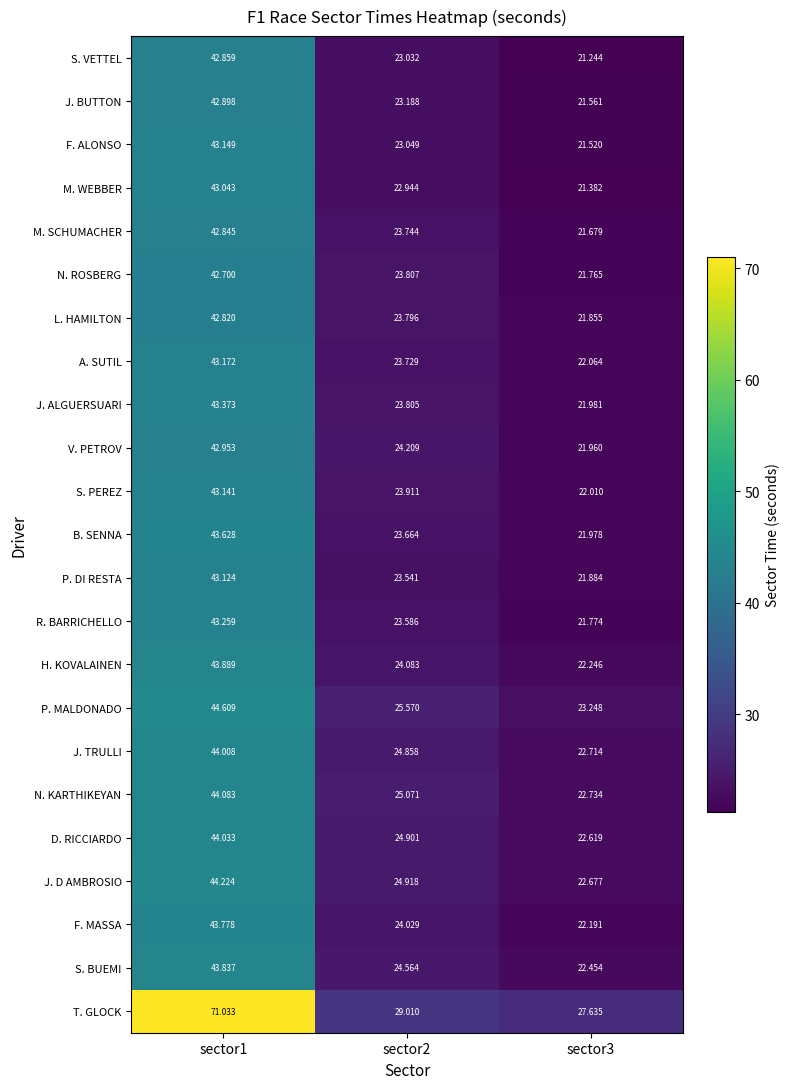

Which series has the widest spread of values?

T. GLOCK